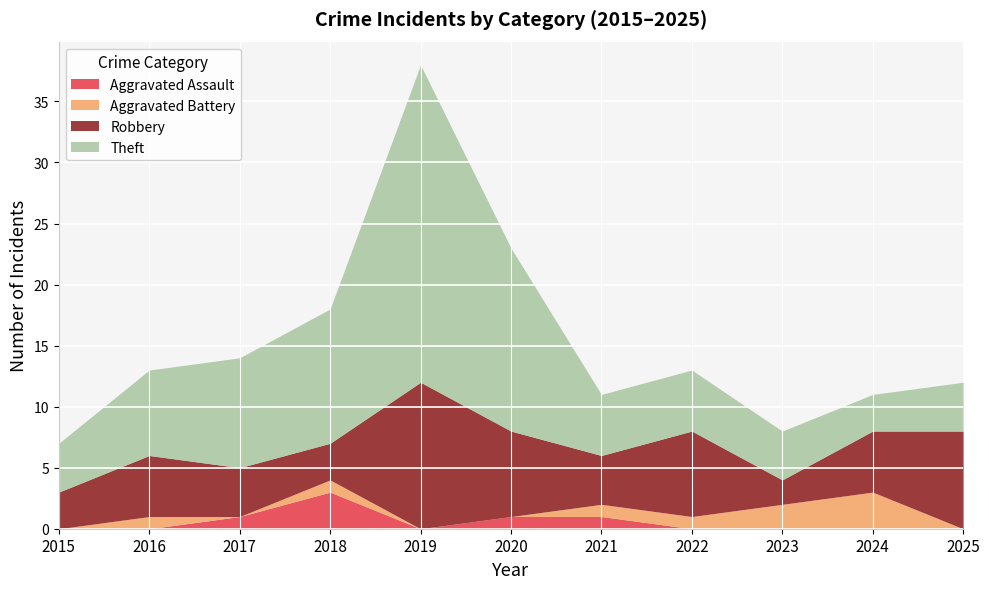

True or false: Theft and Aggravated Assault intersect in this chart.

False